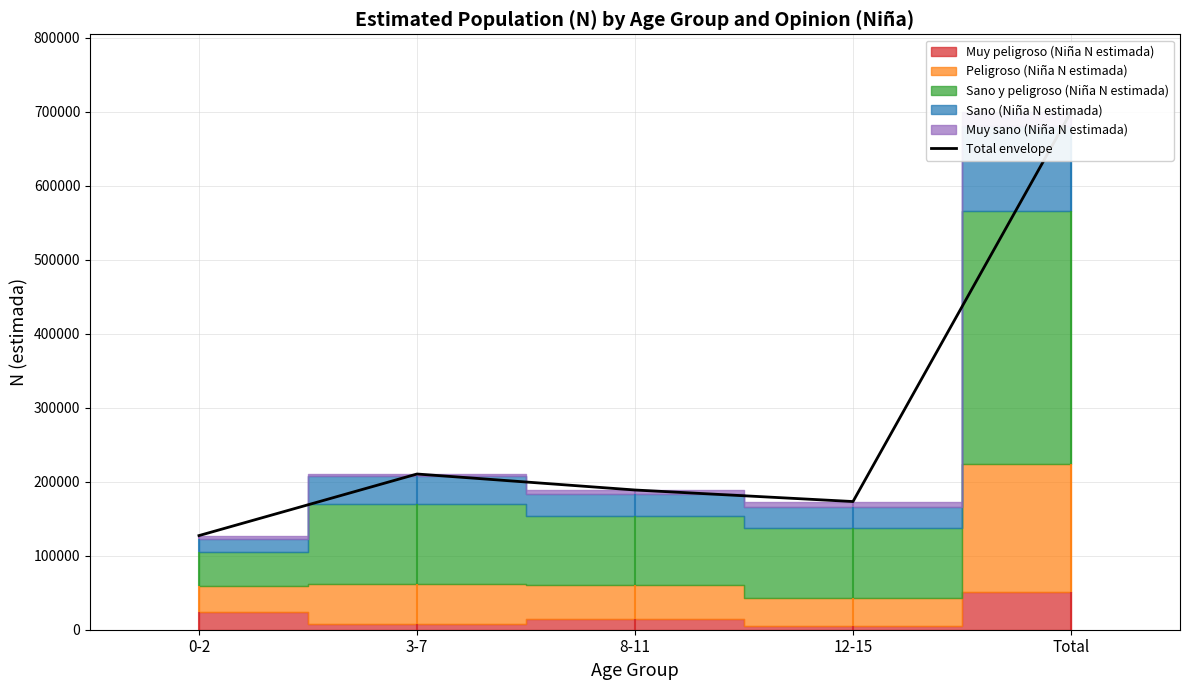

True or false: the data has more than 1 interior local peaks.

False